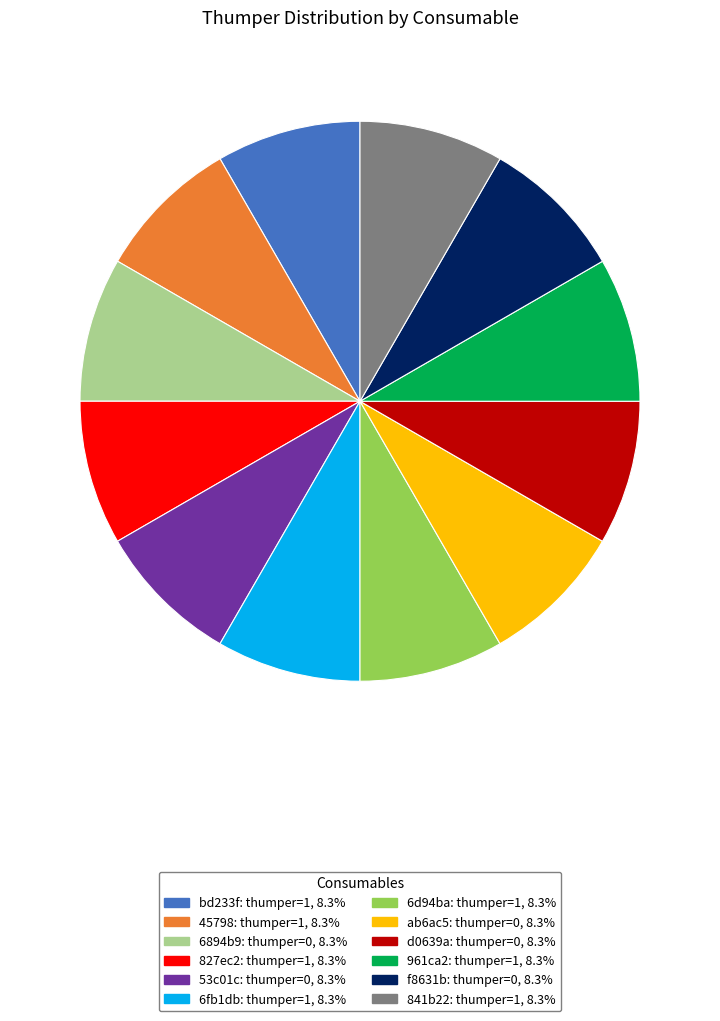

Does any single category account for the majority?

No